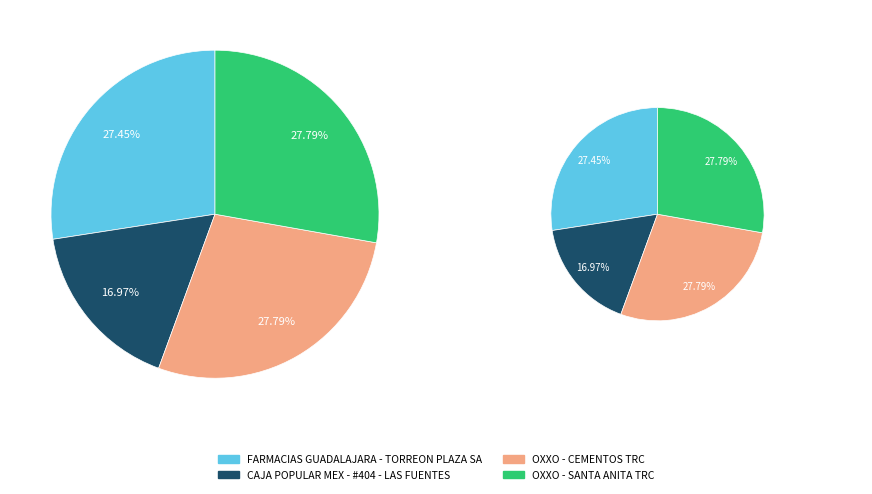

Rank the categories by value from lowest to highest.

CAJA POPULAR MEX - #404 - LAS FUENTES, FARMACIAS GUADALAJARA - TORREON PLAZA SA, OXXO - CEMENTOS TRC, OXXO - SANTA ANITA TRC